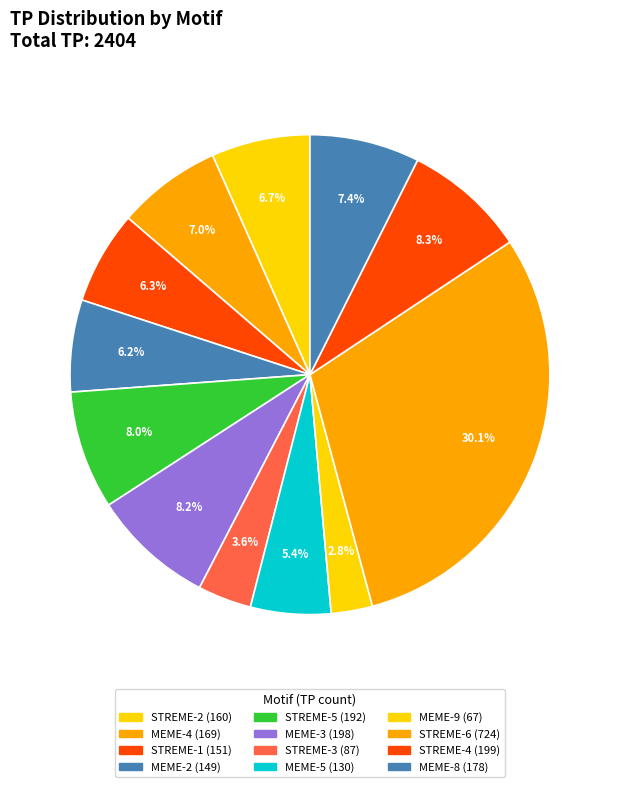

What is the change in value from STREME-6 to STREME-4?

-525